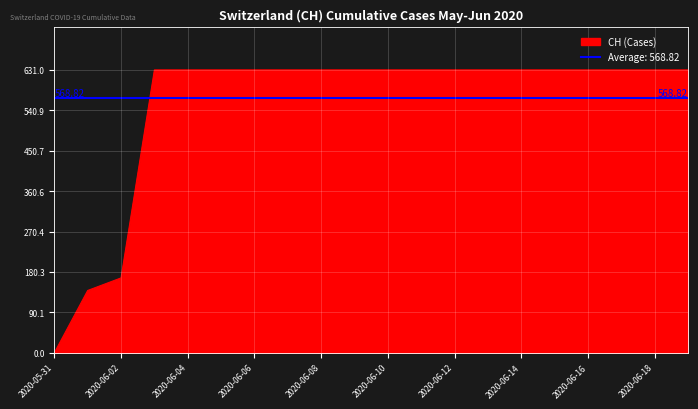

At which category does the chart reach its peak across all series?

2020-06-03